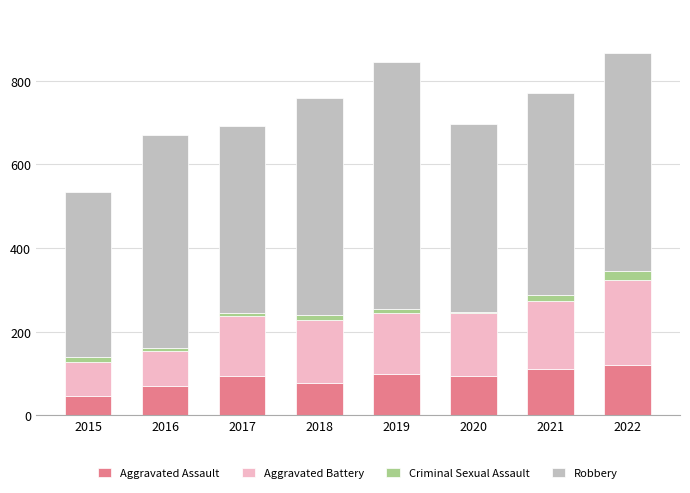

What is the difference between the maximum and minimum values in the Aggravated Assault series?

75